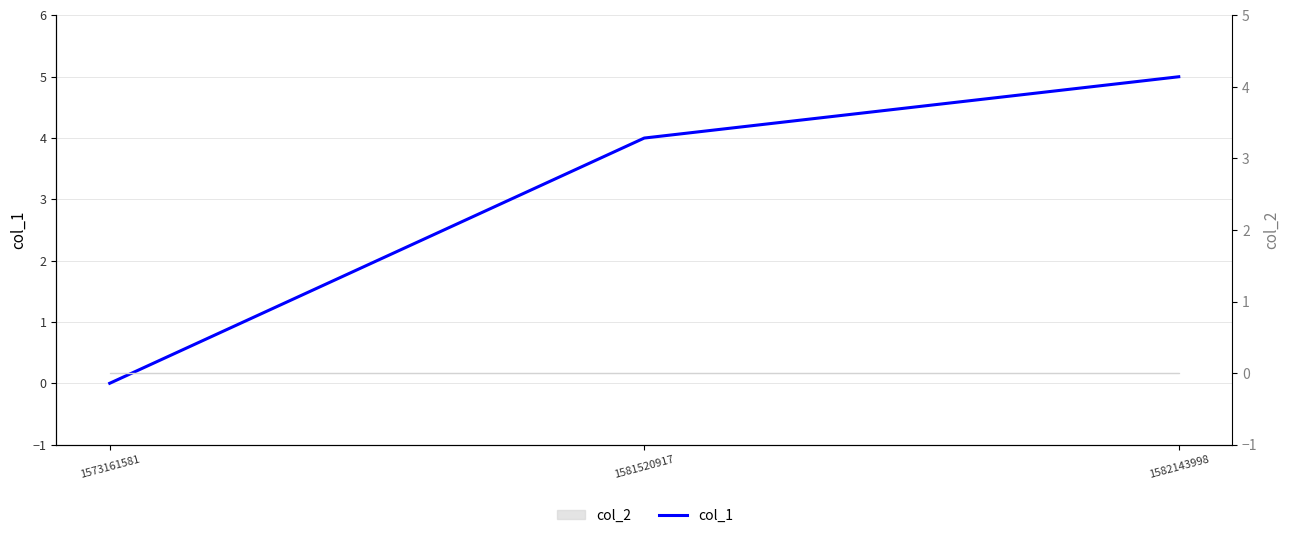

Between 1582143998 and 1573161581, which is larger?

1582143998